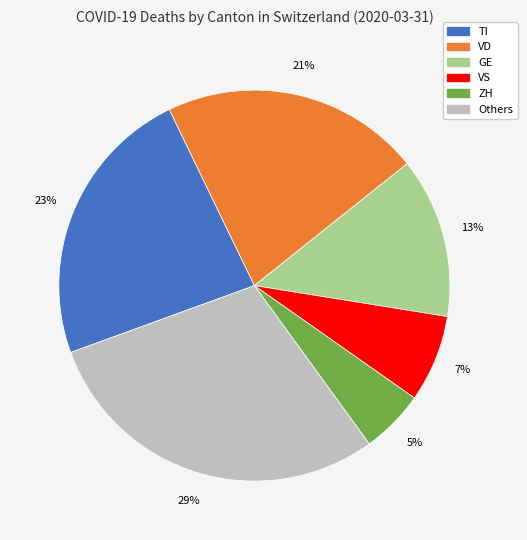

To the nearest percent, what is the difference between the largest and smallest slice percentages?

24%